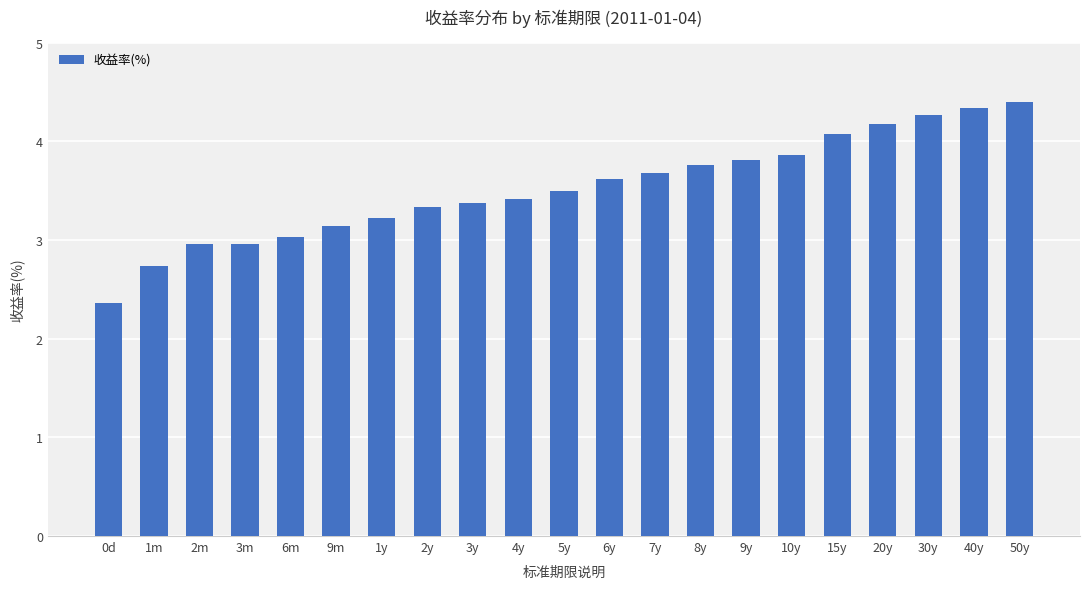

What is the value of the 12th bar from the left?

3.6